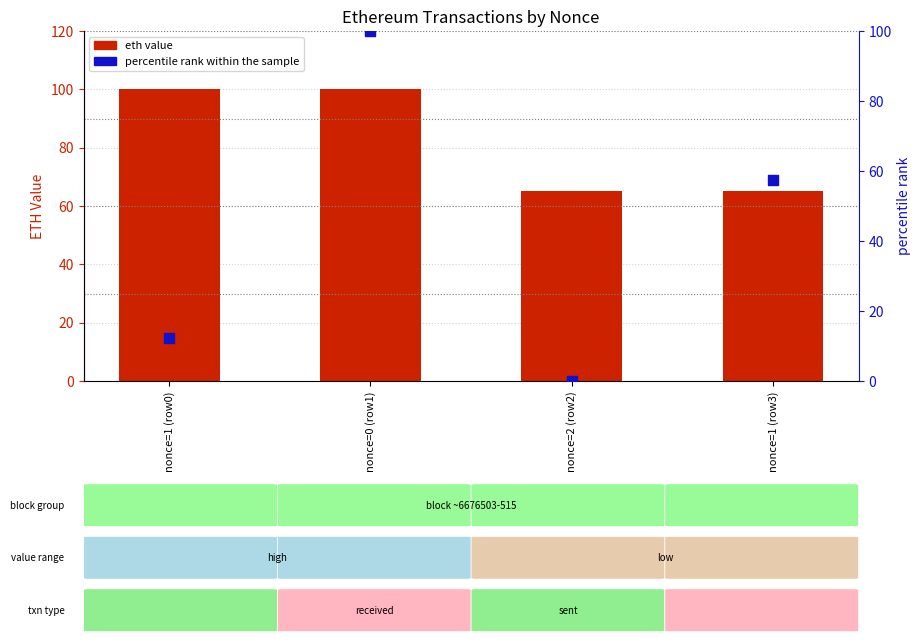

What is the total value across all series at nonce=2 (row2)?

65.0